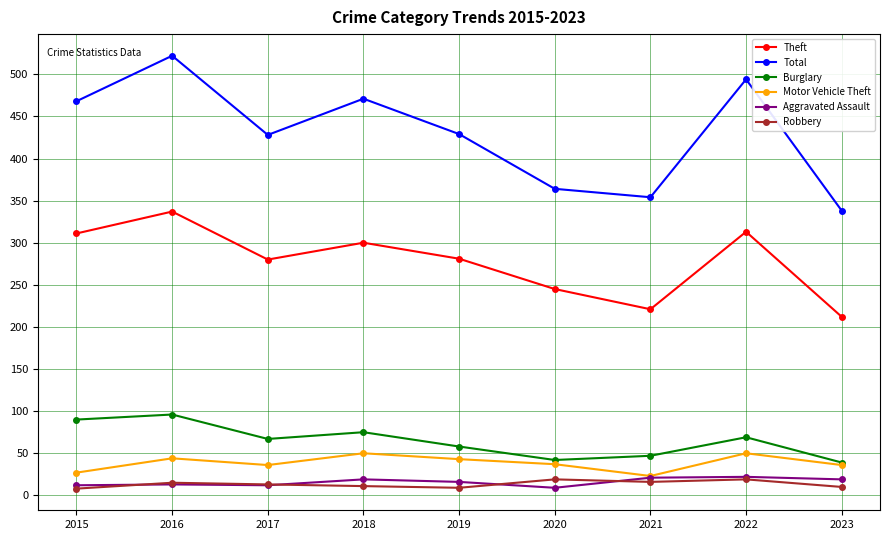

What are all the series names shown in the legend?

Theft, Total, Burglary, Motor Vehicle Theft, Aggravated Assault, Robbery